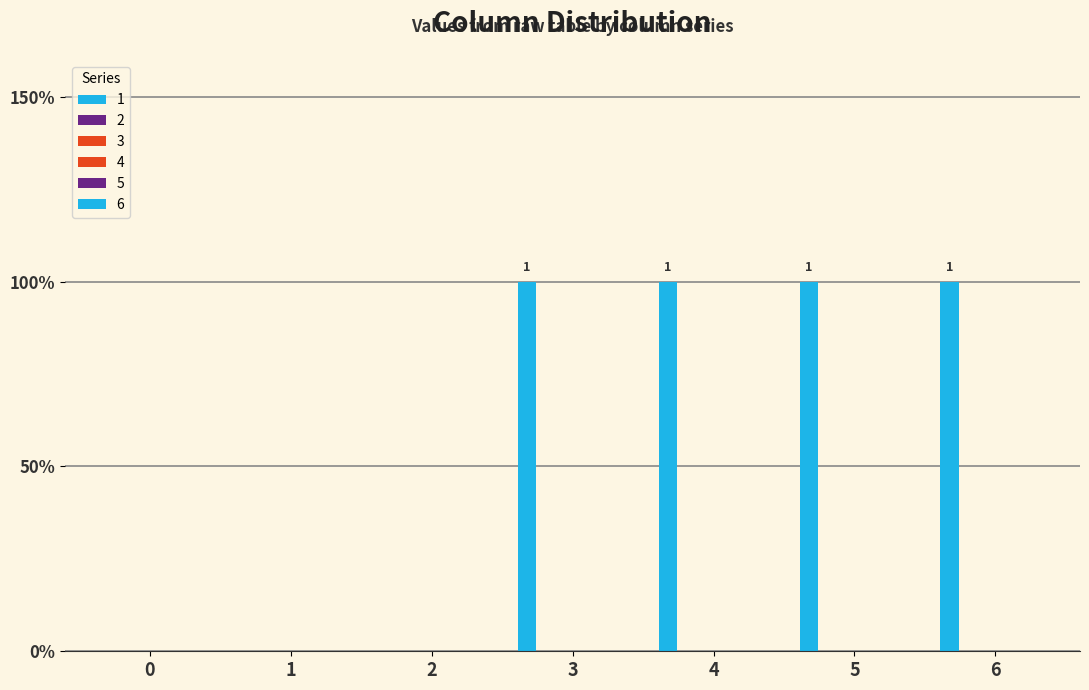

Reading left to right, list all the values displayed in this chart.

1: 0=0	1=0	2=0	3=1	4=1	5=1	6=1
2: 0=0	1=0	2=0	3=0	4=0	5=0	6=0
3: 0=0	1=0	2=0	3=0	4=0	5=0	6=0
4: 0=0	1=0	2=0	3=0	4=0	5=0	6=0
5: 0=0	1=0	2=0	3=0	4=0	5=0	6=0
6: 0=0	1=0	2=0	3=0	4=0	5=0	6=0